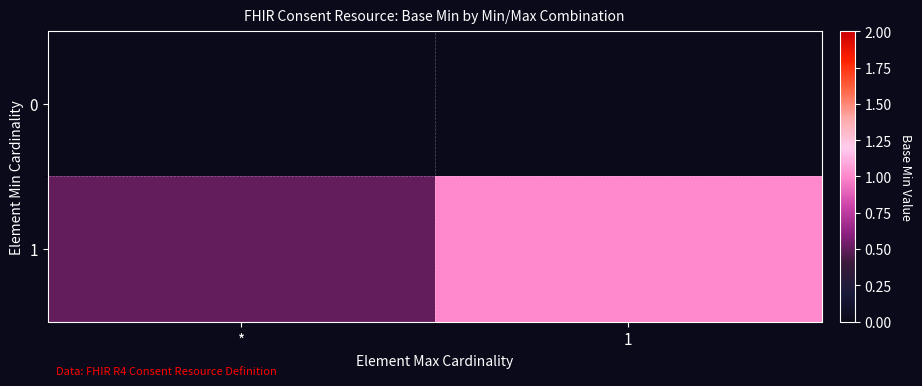

List the series in order of their peak value, lowest first.

0, 1